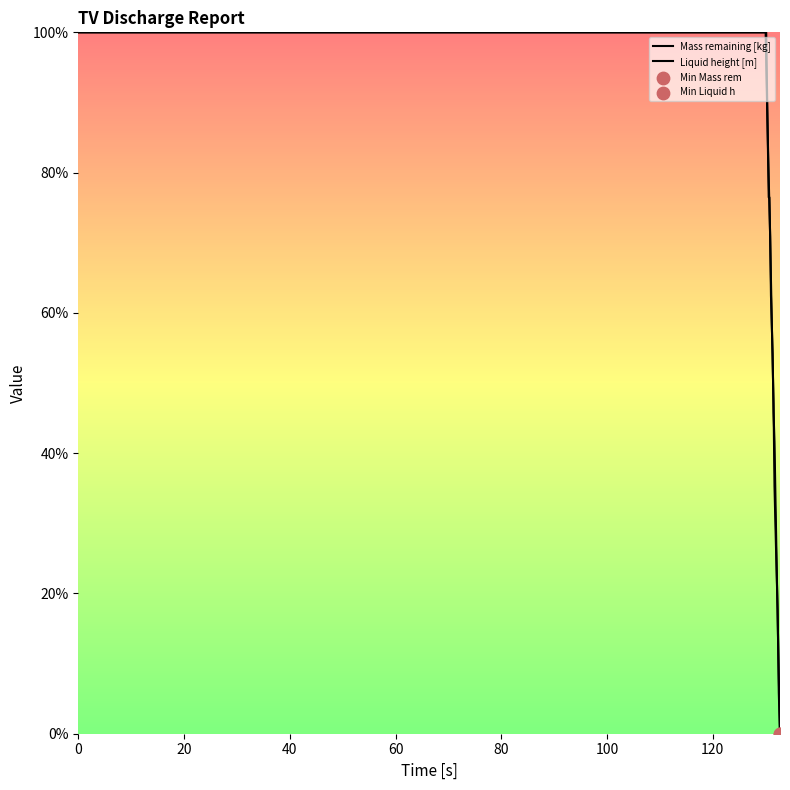

Is the value of Liquid height [m] at 14 greater than the value of Mass remaining [kg] at 14?

No